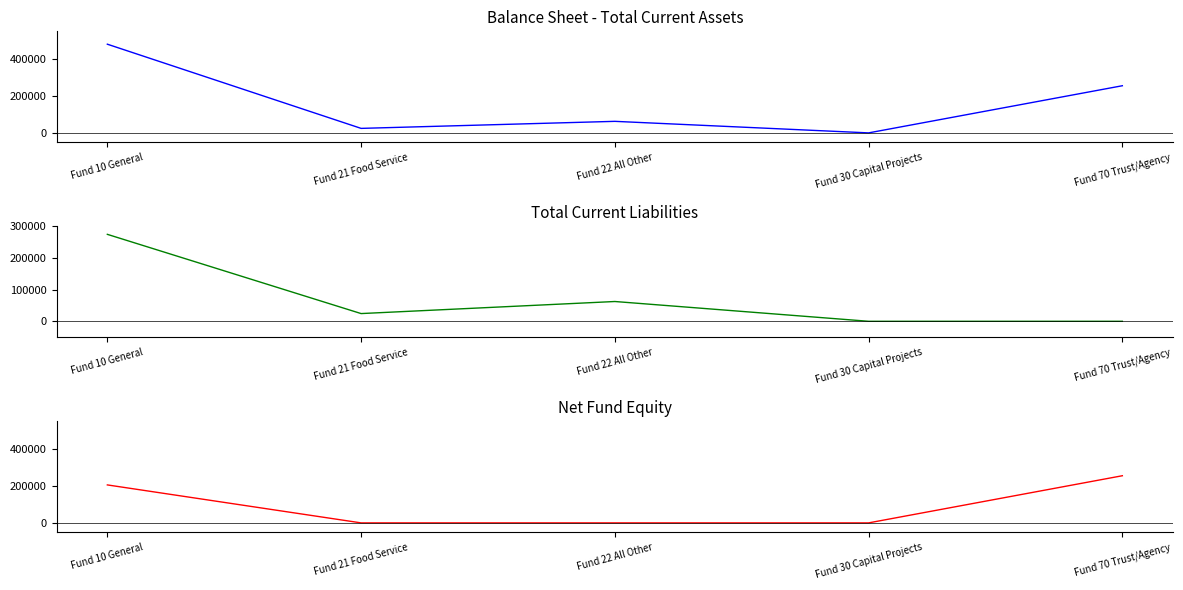

Does the chart have visible grid lines?

No